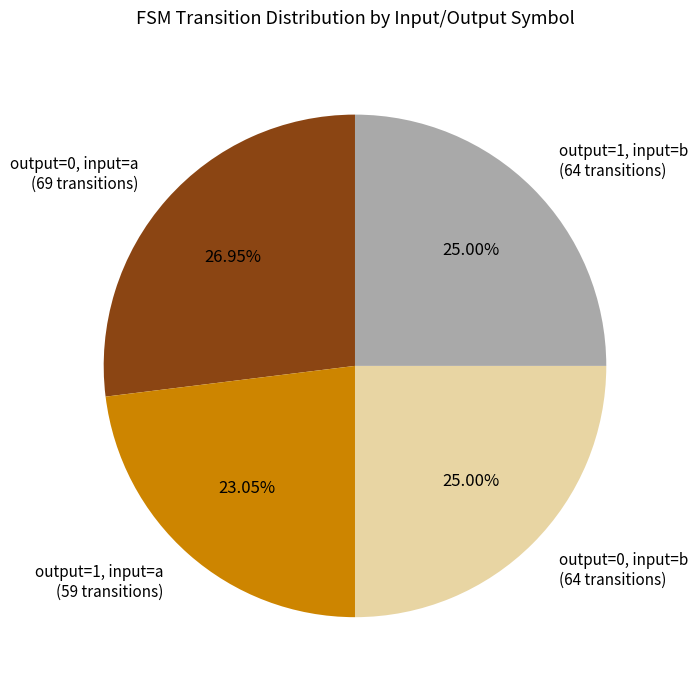

Do output=1, input=b (64 transitions) and output=0, input=a (69 transitions) together represent more than half of the pie?

Yes